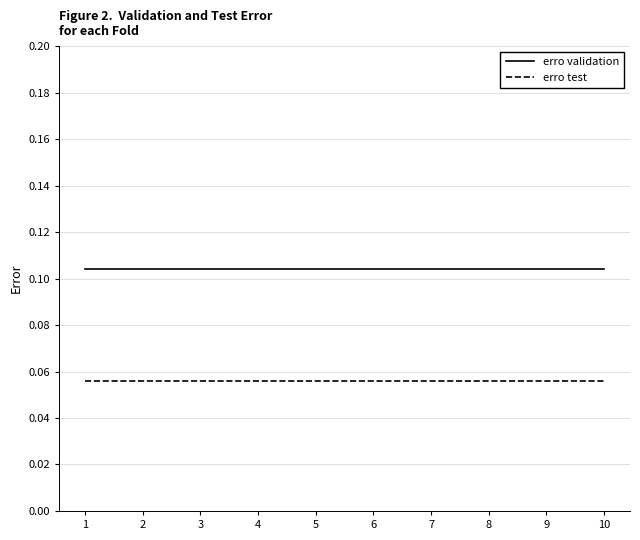

Rank the series by their average value, from lowest to highest.

erro test, erro validation